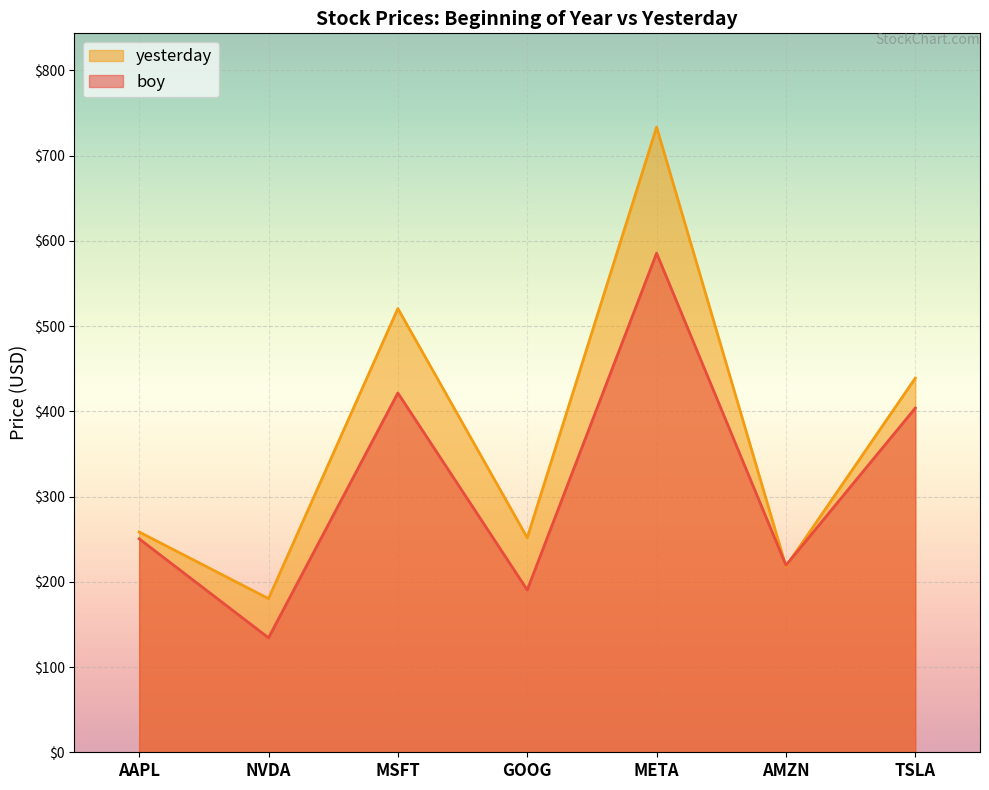

At which label is boy closest to 359?

TSLA